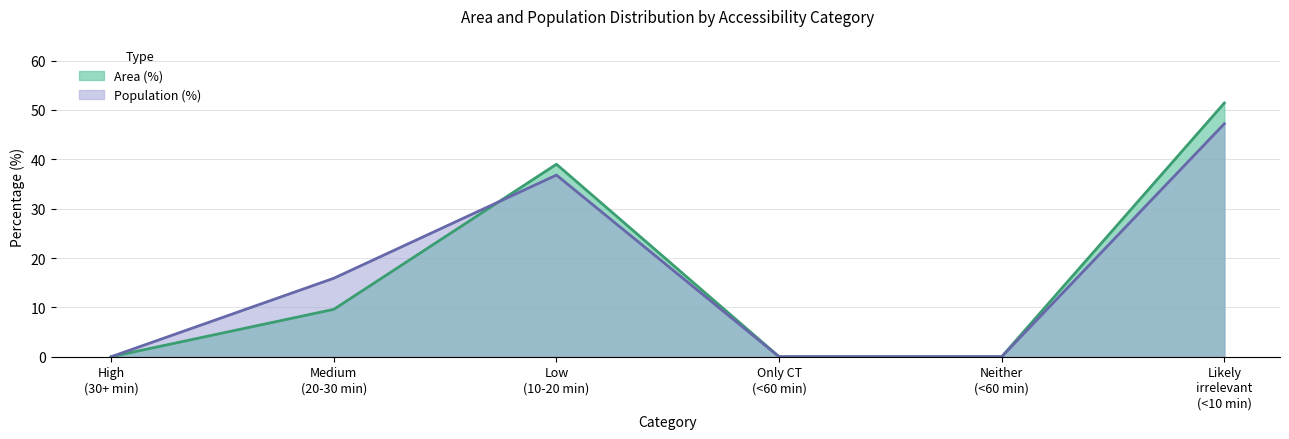

At how many categories does at least one series exceed 21?

2